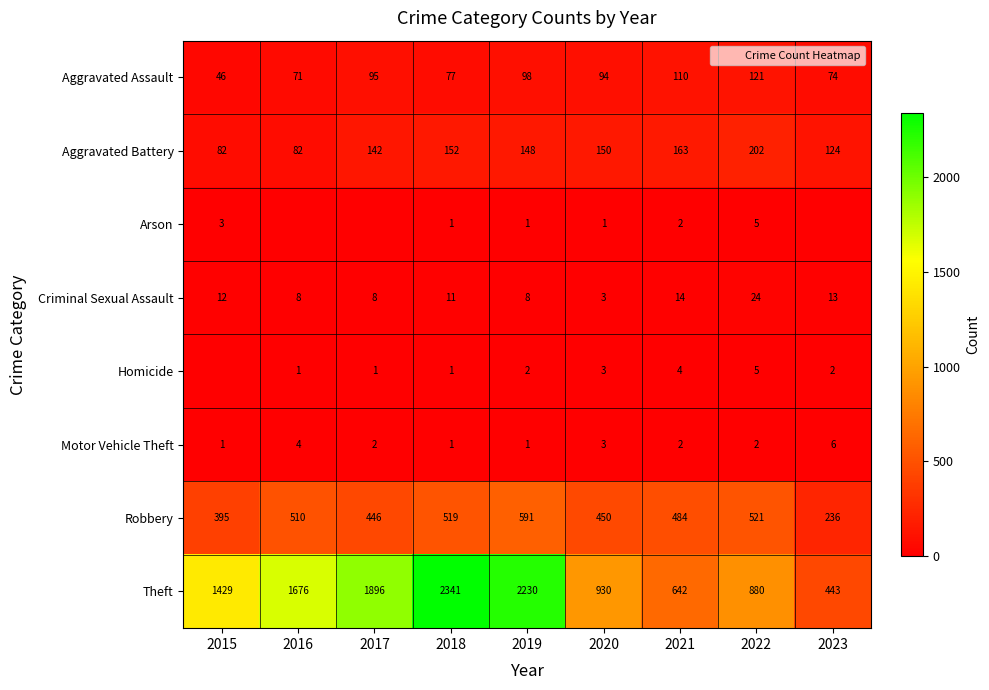

At 2020, list the series in order from largest to smallest.

Theft, Robbery, Aggravated Battery, Aggravated Assault, Criminal Sexual Assault, Homicide, Motor Vehicle Theft, Arson